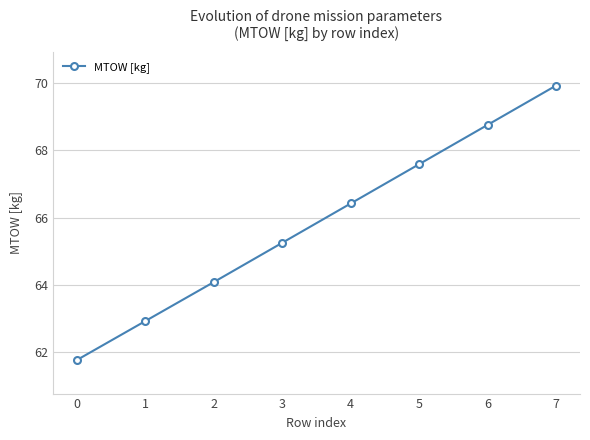

What is the sum of the values at 0 and 7?

131.7